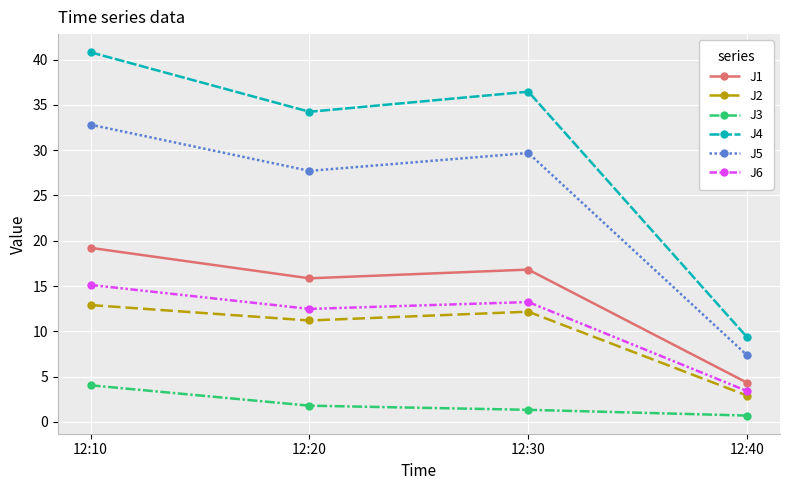

At which category is the sum across all series the highest?

12:10